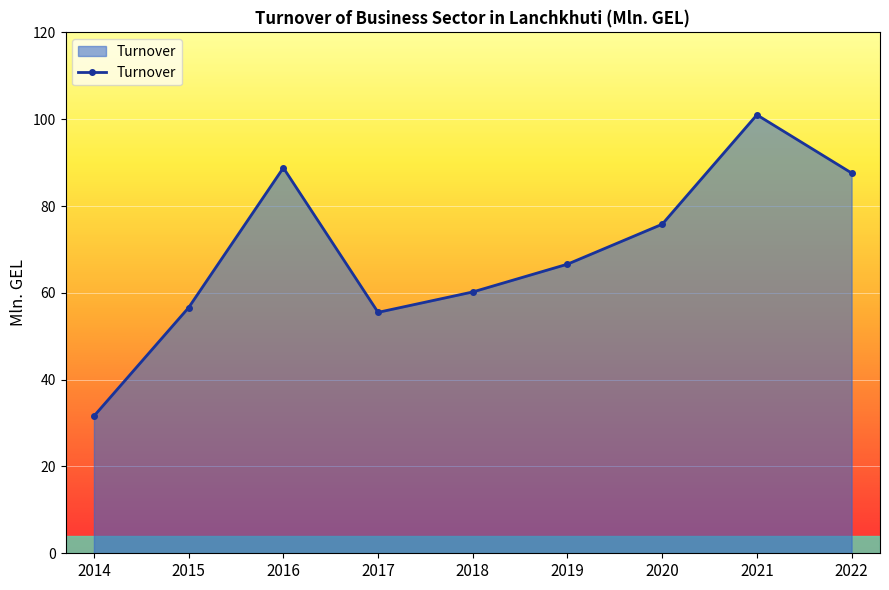

At which category does the data reach its first local peak?

2016